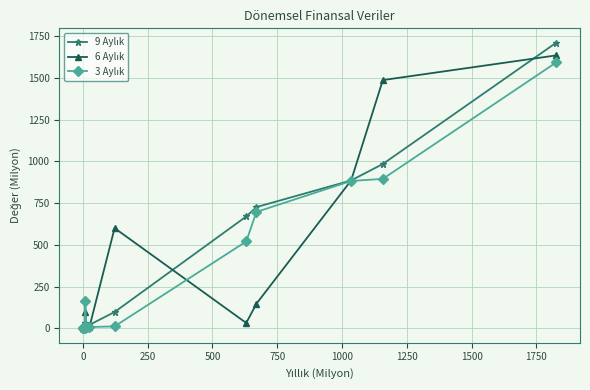

At how many categories does at least one series exceed 400?

6